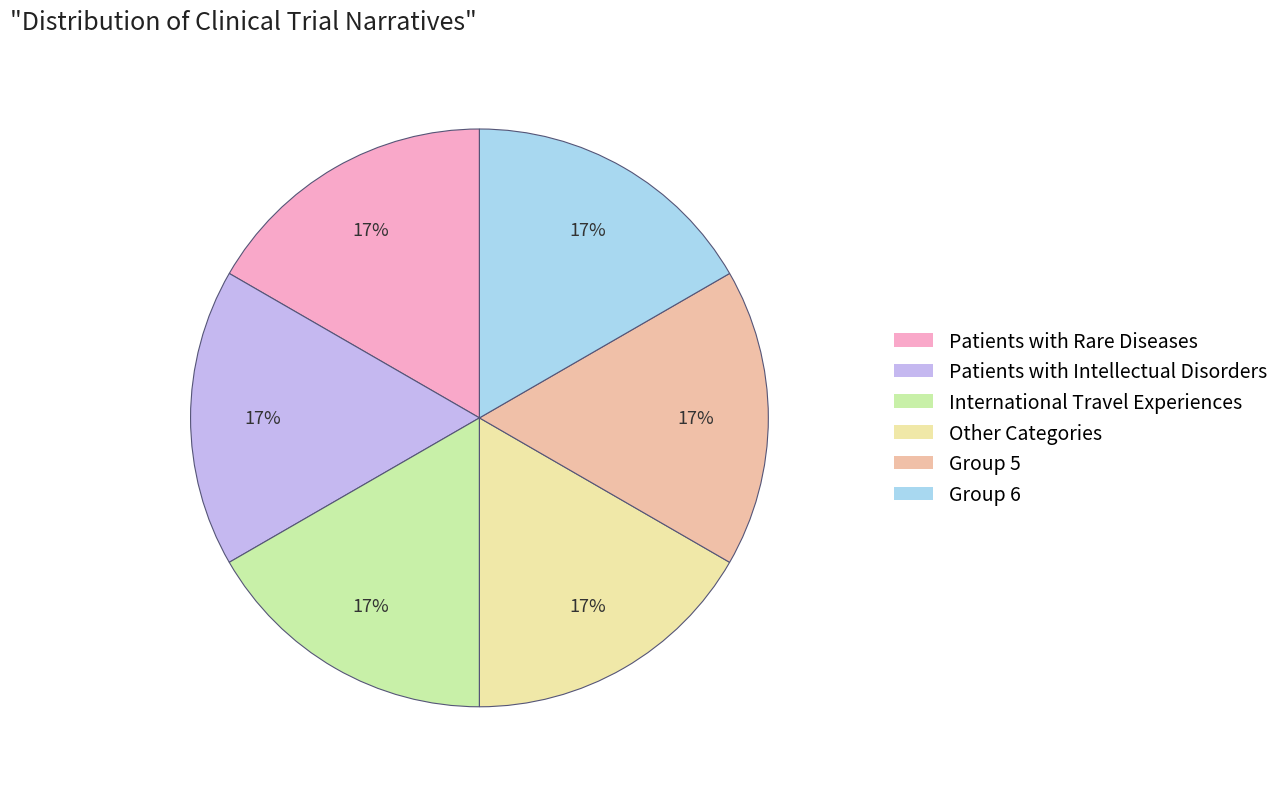

Rank the categories by value from lowest to highest.

5, 0, 3, 4, 1, 2